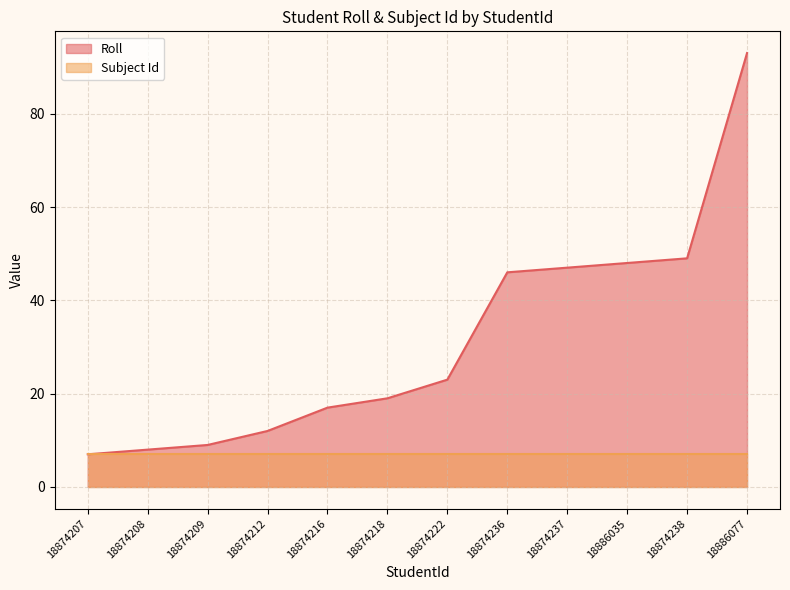

At which label does the data first exceed 23?

18874236